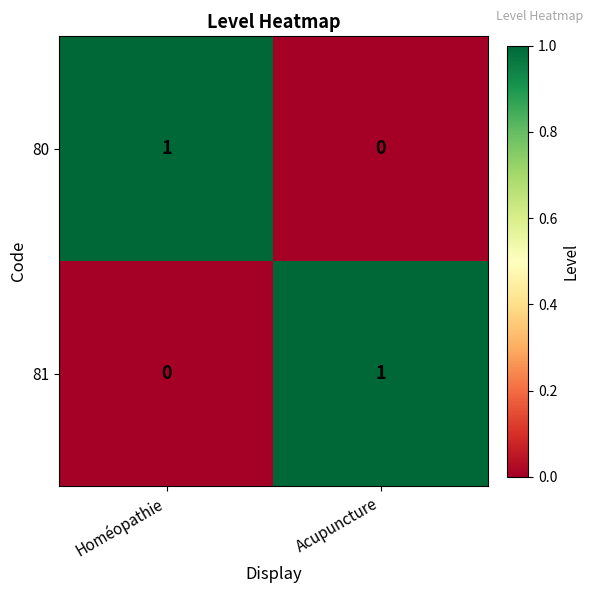

At which label does 80 reach its peak?

Homéopathie